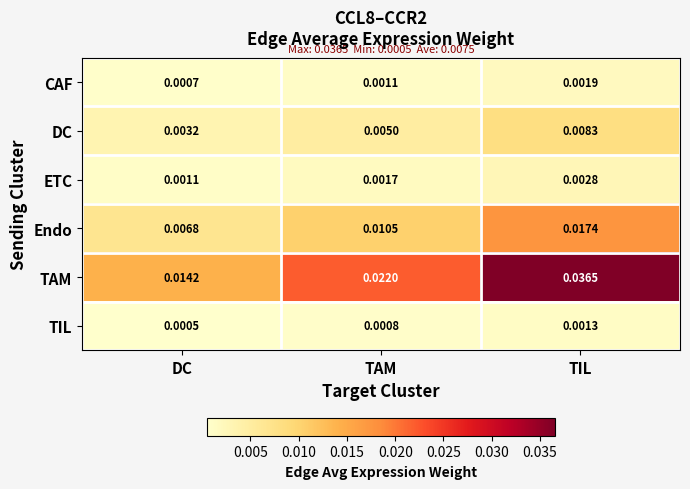

Which series has the largest range (max minus min)?

TAM